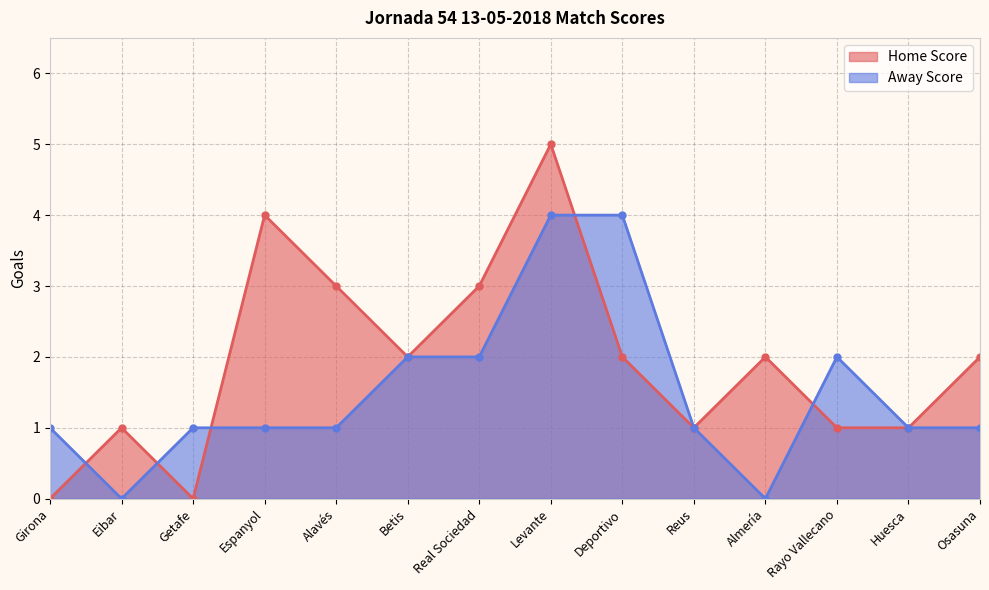

What is the label of the 2nd point from the left?

Eibar